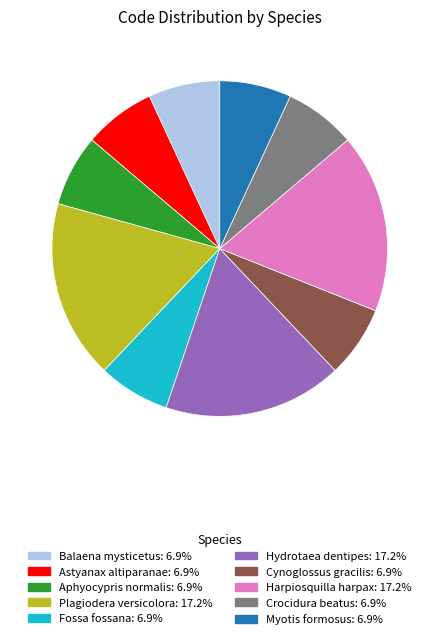

Is there any slice that represents more than half of the pie?

No